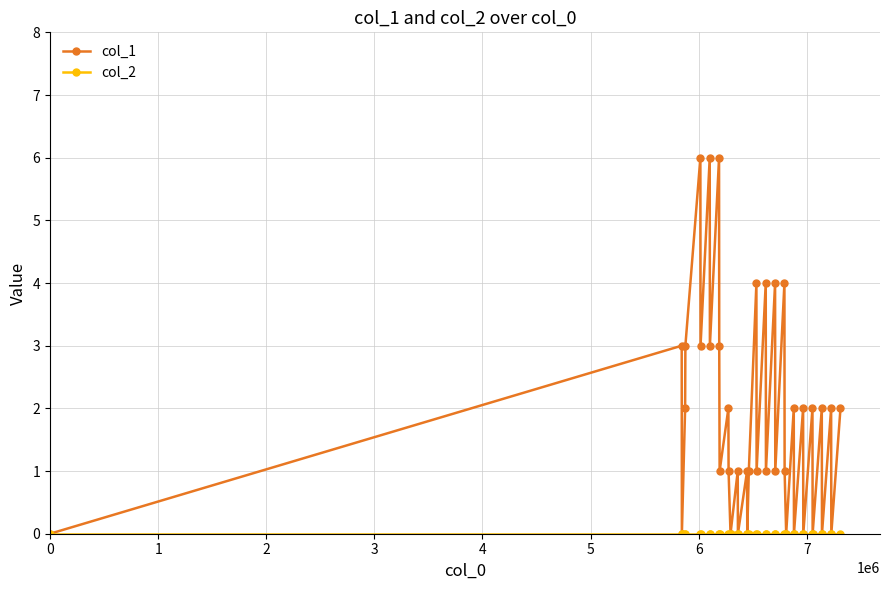

True or false: col_1 has more than 2 interior local peaks.

True